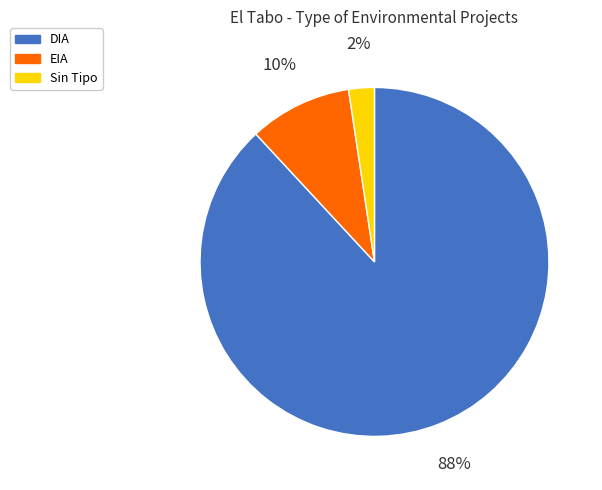

What percentage is the EIA slice, to the nearest percent?

10%